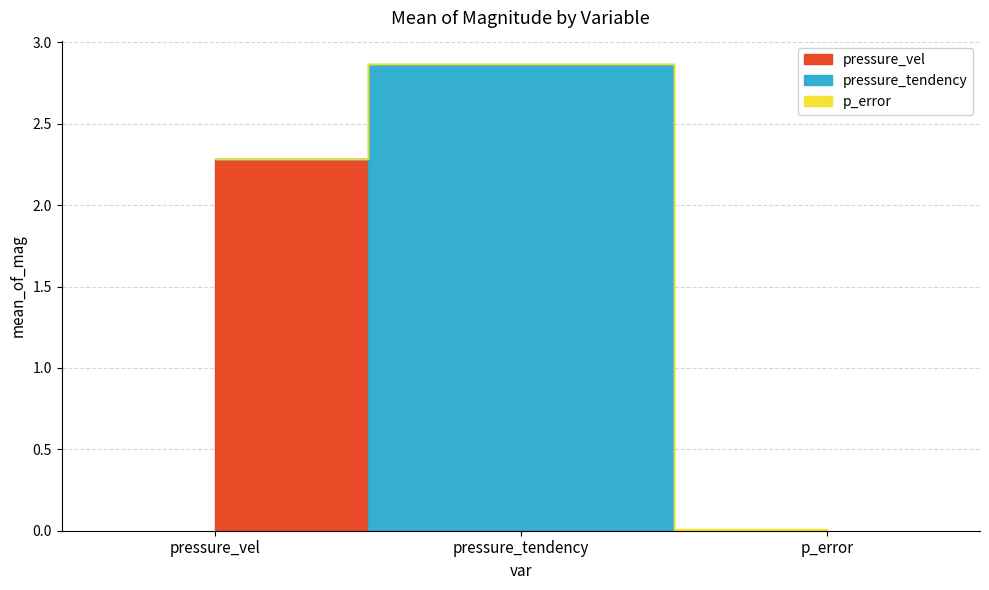

Reading right to left, transcribe all the data shown in this chart.

p_error=0.0	pressure_tendency=2.9	pressure_vel=2.3